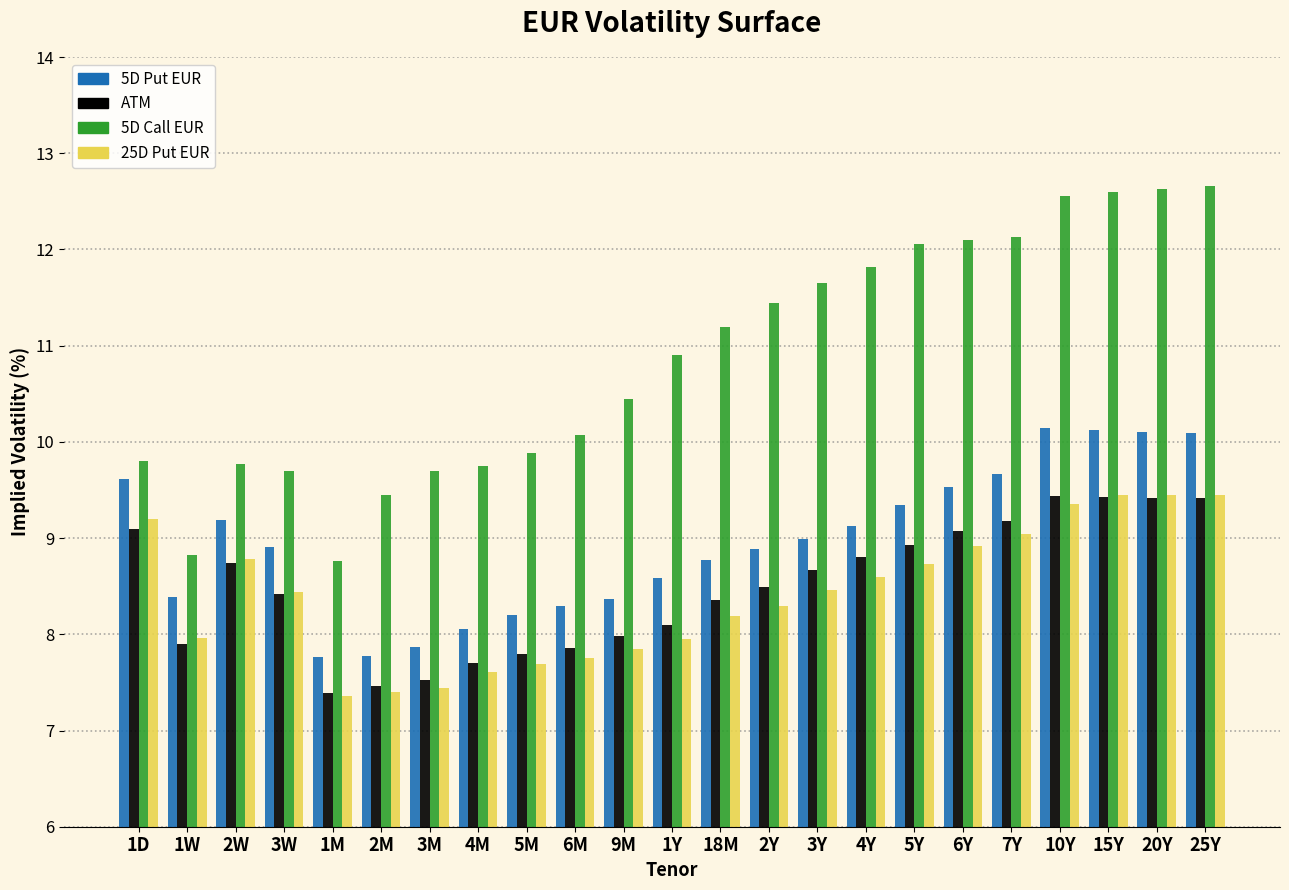

What is the average value of the 5D Call EUR series?

10.9